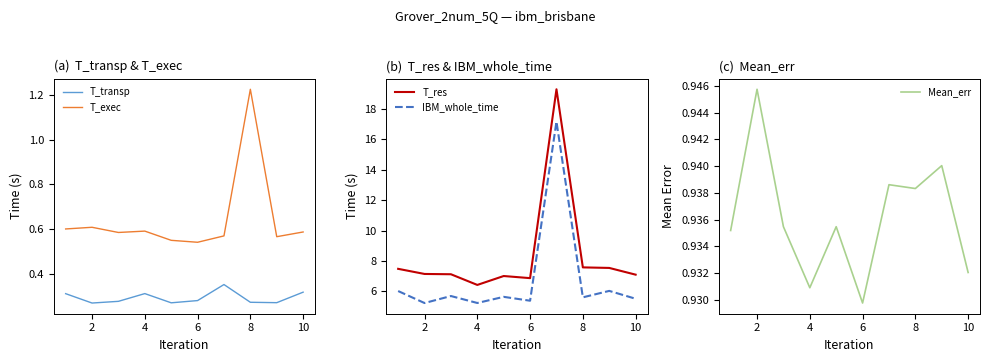

The value of T_transp at 8 is 0.1. True or false?

False